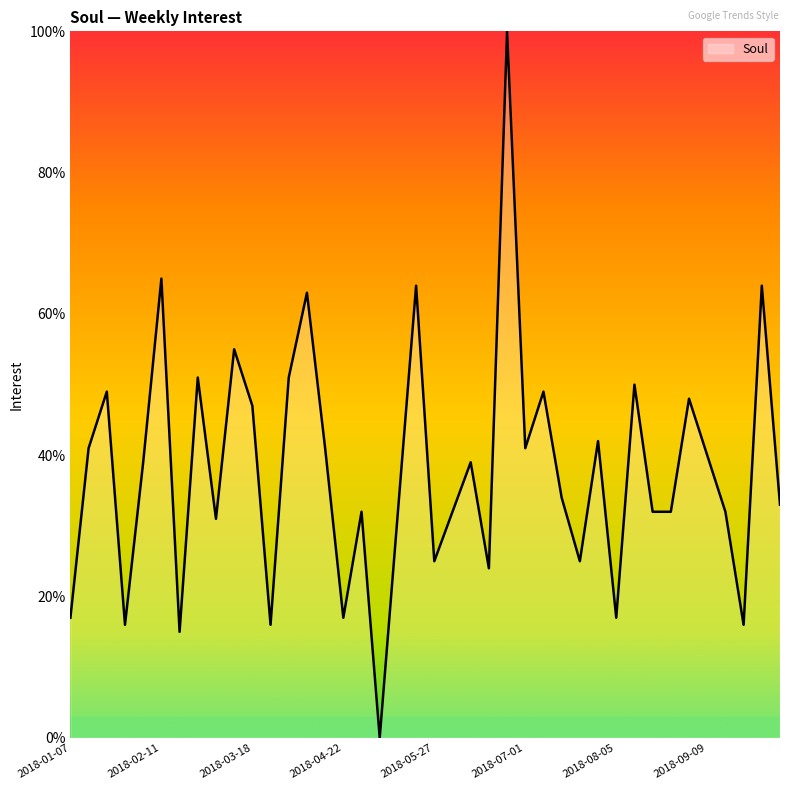

What is the maximum value shown in the chart?

100